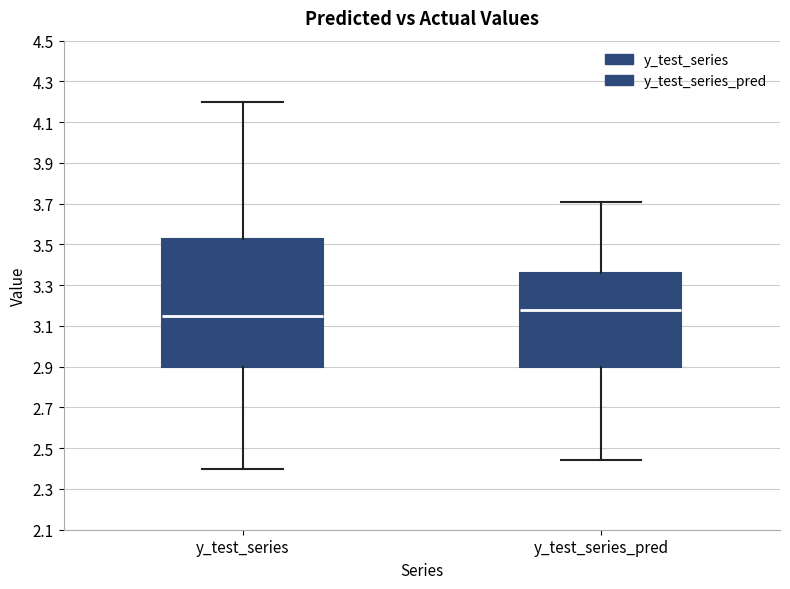

Reading left to right, read every box against the y-axis: the position of its median line, the range the box covers, and the ends of its whiskers. The values are not printed on the chart, so give them approximately, as read against the axis.

y_test_series: median 3.16, box 2.90 to 3.52, whiskers 2.40 to 4.20
y_test_series_pred: median 3.18, box 2.90 to 3.36, whiskers 2.44 to 3.70